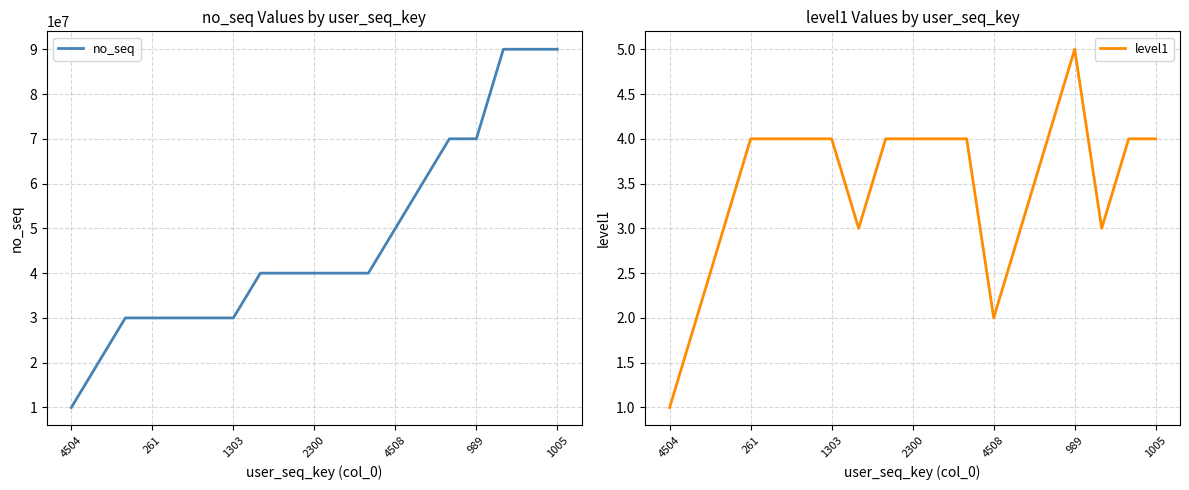

Is this an area chart (filled region under the line)?

No